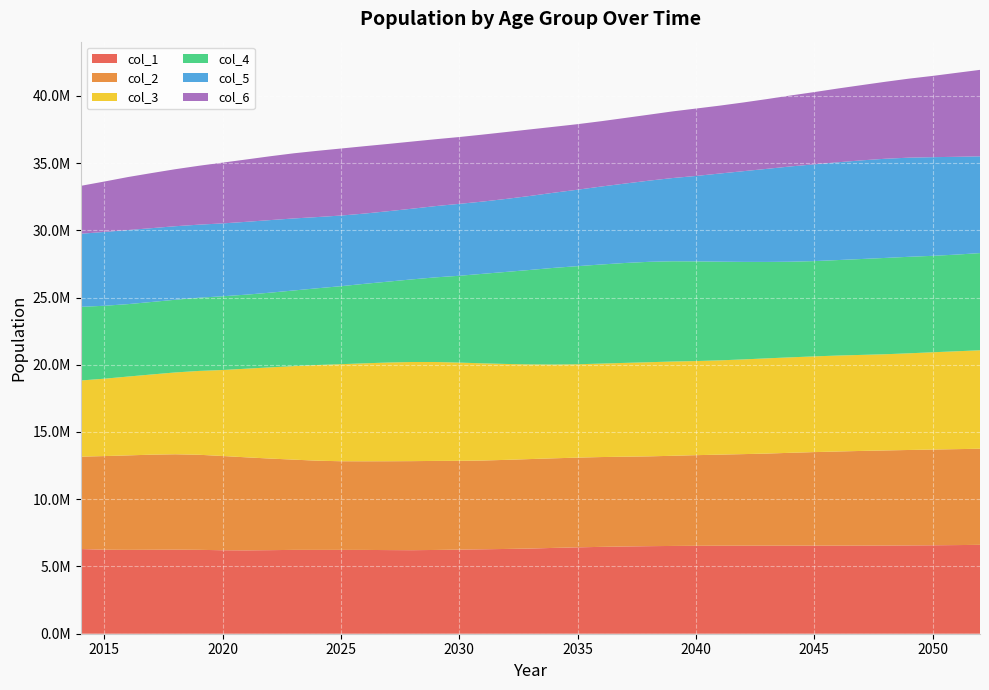

Reading right to left, extract all data points from this chart.

col_1: 2052=6608408	2051=6590819	2050=6576629	2049=6565824	2048=6558197	2047=6553351	2046=6550766	2045=6549730	2044=6549416	2043=6548963	2042=6547474	2041=6543997	2040=6537451	2039=6526562	2038=6510179	2037=6487591	2036=6458575	2035=6423177	2034=6381576	2033=6333861	2032=6303751	2031=6279169	2030=6254556	2029=6228563	2028=6211529	2027=6218914	2026=6231149	2025=6233798	2024=6233162	2023=6234085	2022=6214135	2021=6199264	2020=6207353	2019=6237948	2018=6248272	2017=6242359	2016=6236113	2015=6246038	2014=6297343
col_2: 2052=7147265	2051=7133965	2050=7117631	2049=7096999	2048=7070919	2047=7038703	2046=7000116	2045=6955216	2044=6904162	2043=6847076	2042=6807490	2041=6773431	2040=6739403	2039=6704081	2038=6677698	2037=6675568	2036=6678365	2035=6671692	2034=6661878	2033=6653728	2032=6624843	2031=6601014	2030=6599930	2029=6620864	2028=6621732	2027=6606475	2026=6590926	2025=6591614	2024=6633049	2023=6710466	2022=6811085	2021=6916753	2020=7008439	2019=7068593	2018=7094613	2017=7072447	2016=7024374	2015=6963608	2014=6867985
col_3: 2052=7320094	2051=7276471	2050=7232926	2049=7188125	2048=7152210	2047=7140319	2046=7133379	2045=7117039	2044=7097647	2043=7079952	2042=7041683	2041=7008422	2040=6997612	2039=7008564	2038=6999668	2037=6974896	2036=6949901	2035=6941058	2034=6972428	2033=7039387	2032=7129266	2031=7224189	2030=7305328	2029=7355266	2028=7371621	2027=7340707	2026=7284544	2025=7216116	2024=7113276	2023=6952244	2022=6778984	2021=6591468	2020=6392799	2019=6233751	2018=6084817	2017=5961953	2016=5861164	2015=5752955	2014=5663755
col_4: 2052=7227286	2051=7188645	2050=7171979	2049=7176671	2048=7161797	2047=7131219	2046=7100424	2045=7085661	2044=7110285	2043=7169863	2042=7251934	2041=7338933	2040=7412372	2039=7455258	2038=7465353	2037=7429188	2036=7368345	2035=7295514	2034=7188700	2033=7024644	2032=6848354	2031=6658127	2030=6456937	2029=6294274	2028=6142391	2027=6016220	2026=5911881	2025=5800347	2024=5707281	2023=5625397	2022=5554462	2021=5504346	2020=5484773	2019=5443252	2018=5404718	2017=5391589	2016=5385731	2015=5423285	2014=5476617
col_5: 2052=7194761	2051=7272174	2050=7336366	2049=7371133	2048=7374919	2047=7334481	2046=7270453	2045=7194916	2044=7086006	2043=6921497	2042=6744517	2041=6553721	2040=6351988	2039=6186655	2038=6033207	2037=5905099	2036=5798352	2035=5685059	2034=5588972	2033=5504247	2032=5429471	2031=5373953	2030=5347089	2029=5299043	2028=5255327	2027=5236048	2026=5223726	2025=5252685	2024=5295566	2023=5355892	2022=5396320	2021=5415795	2020=5417024	2019=5433438	2018=5468647	2017=5488534	2016=5508200	2015=5489596	2014=5434045
col_6: 2052=6429210	2051=6240942	2050=6041880	2049=5875708	2048=5722797	2047=5594486	2046=5486529	2045=5373008	2044=5274627	2043=5187759	2042=5109222	2041=5047488	2040=5011389	2039=4955126	2038=4905099	2037=4877732	2036=4856752	2035=4873305	2034=4901254	2033=4945878	2032=4972076	2031=4979096	2030=4968769	2029=4971581	2028=4993300	2027=5001674	2026=5009925	2025=4983810	2024=4924009	2023=4843558	2022=4746242	2021=4635926	2020=4519370	2019=4379439	2018=4239134	2017=4096862	2016=3941864	2015=3747373	2014=3561110